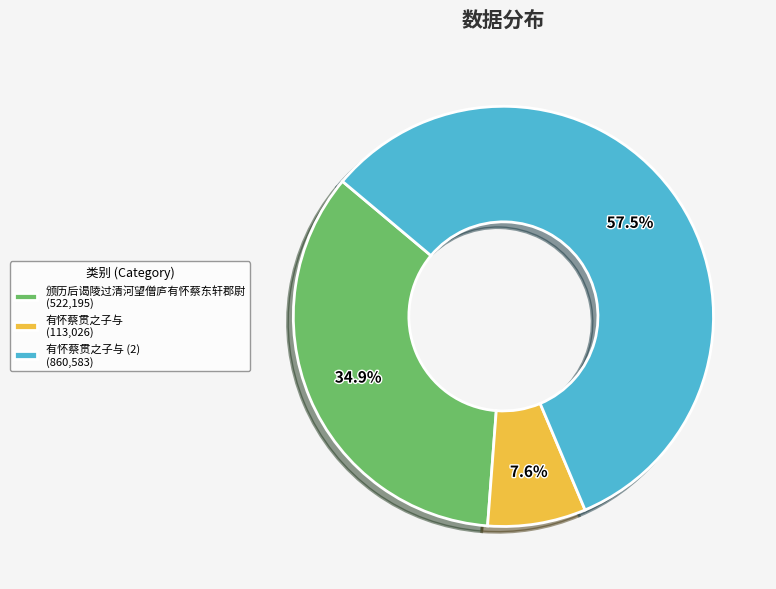

Is the sum of 颁历后谒陵过清河望僧庐有怀蔡东轩郡尉 (522,195) and 有怀蔡贯之子与 (113,026) greater than half?

No